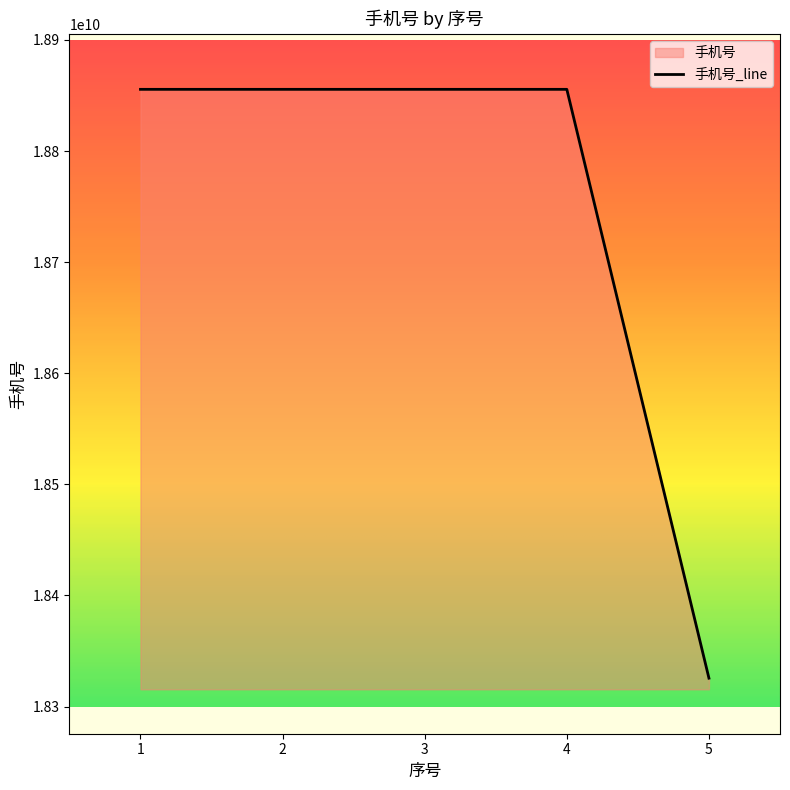

Which category has the highest value across all series?

3